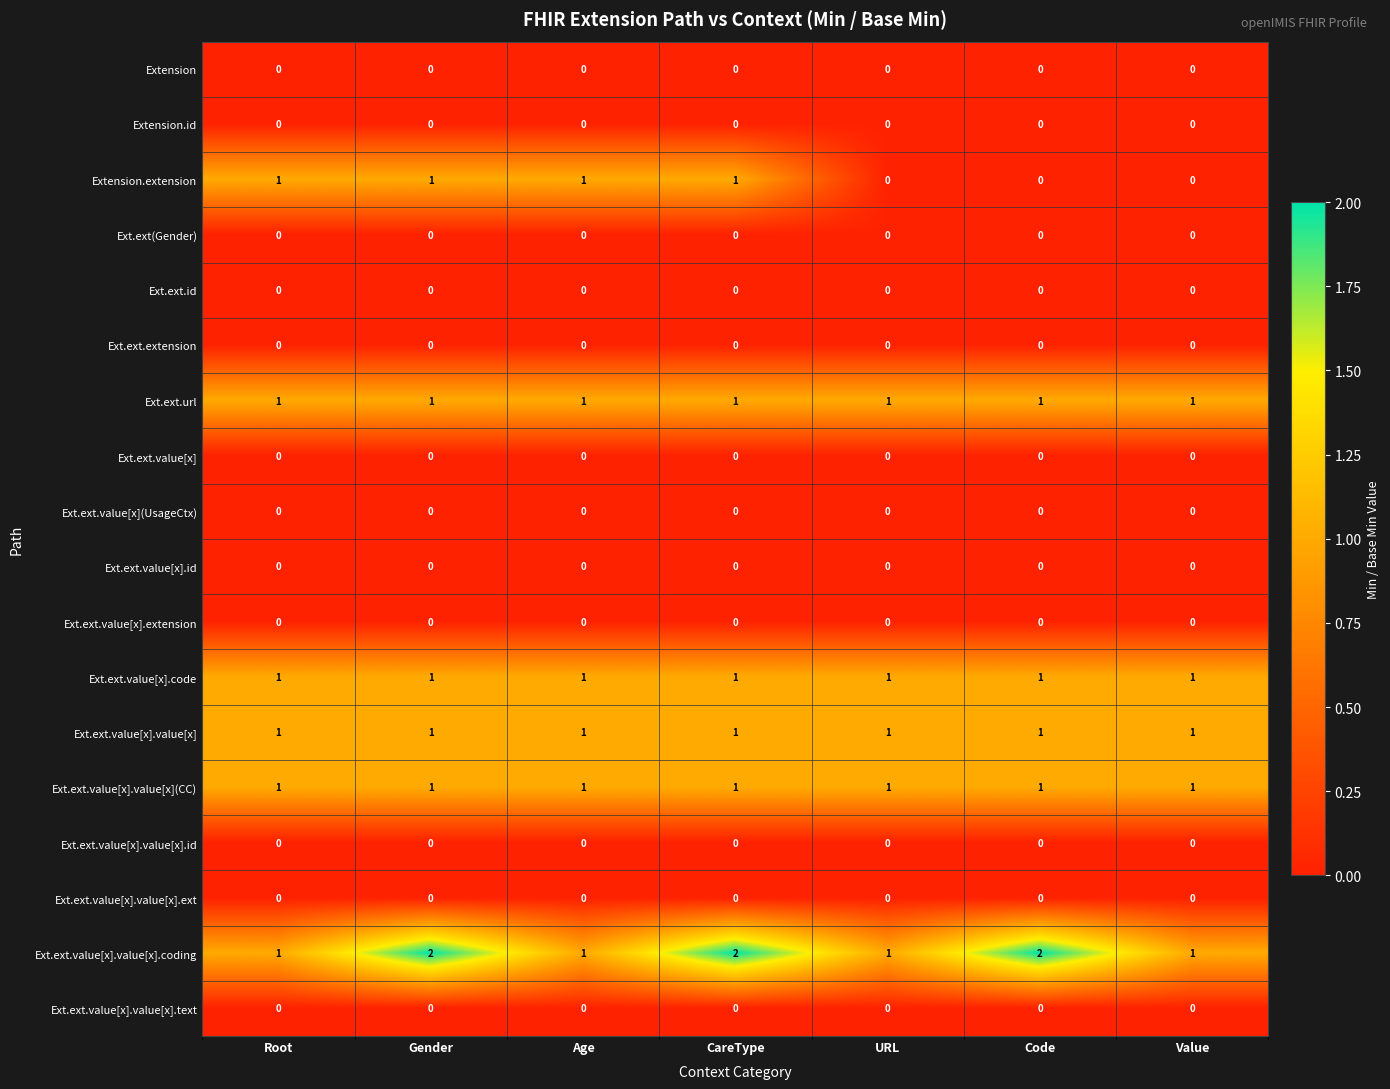

What is the total value across all series at CareType?

7